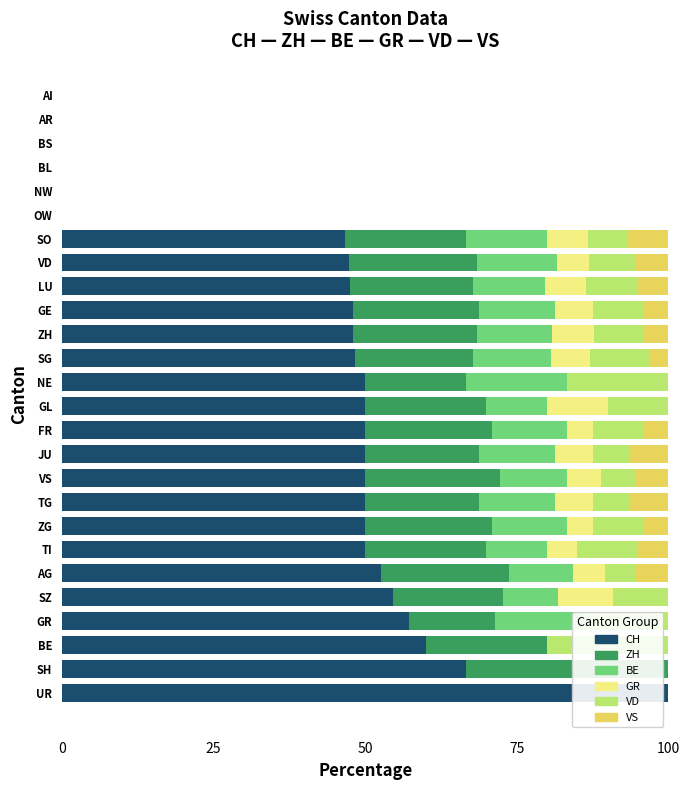

Is it true that VD equals 0.0 at AR?

True